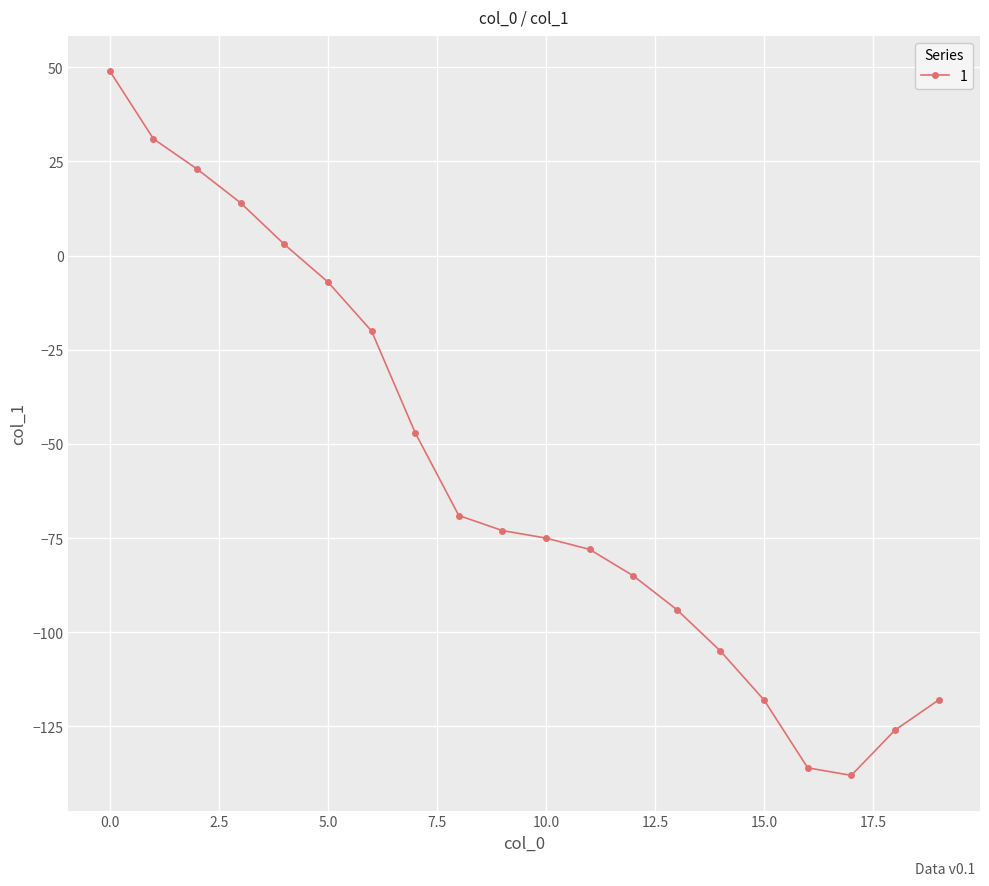

What is the value of the 3rd point from the left?

23